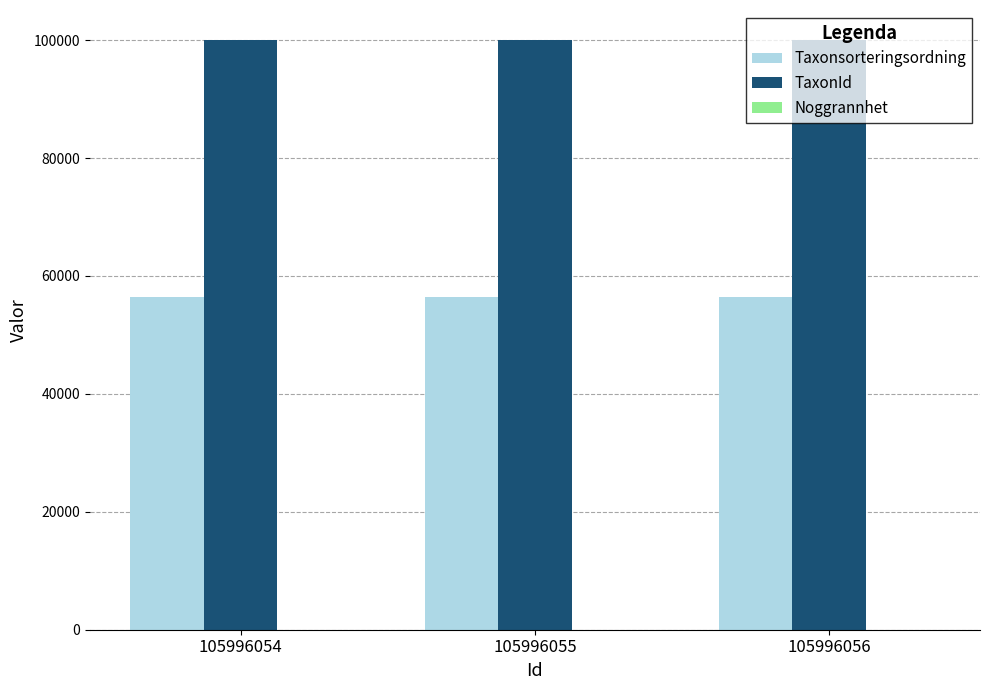

The Taxonsorteringsordning series shows 56395 at 105996056. True or false?

True